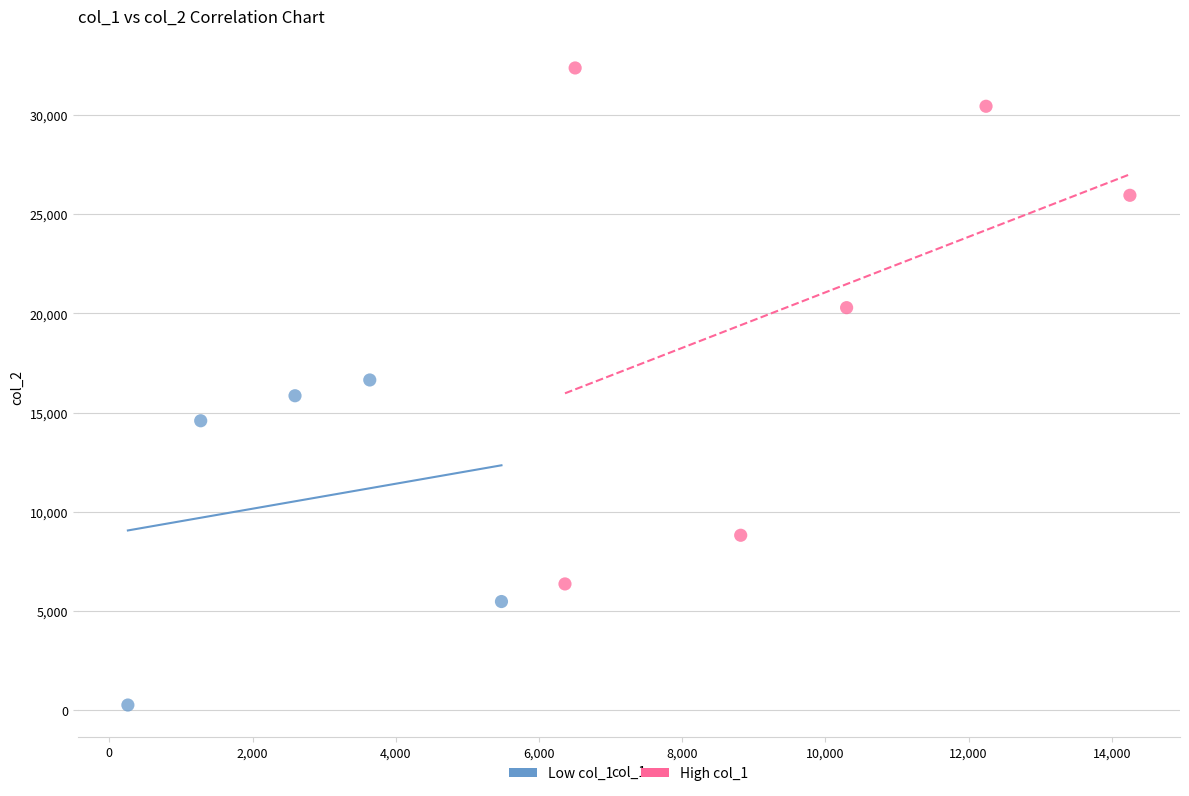

Which series has the widest spread of Y values?

High col_1